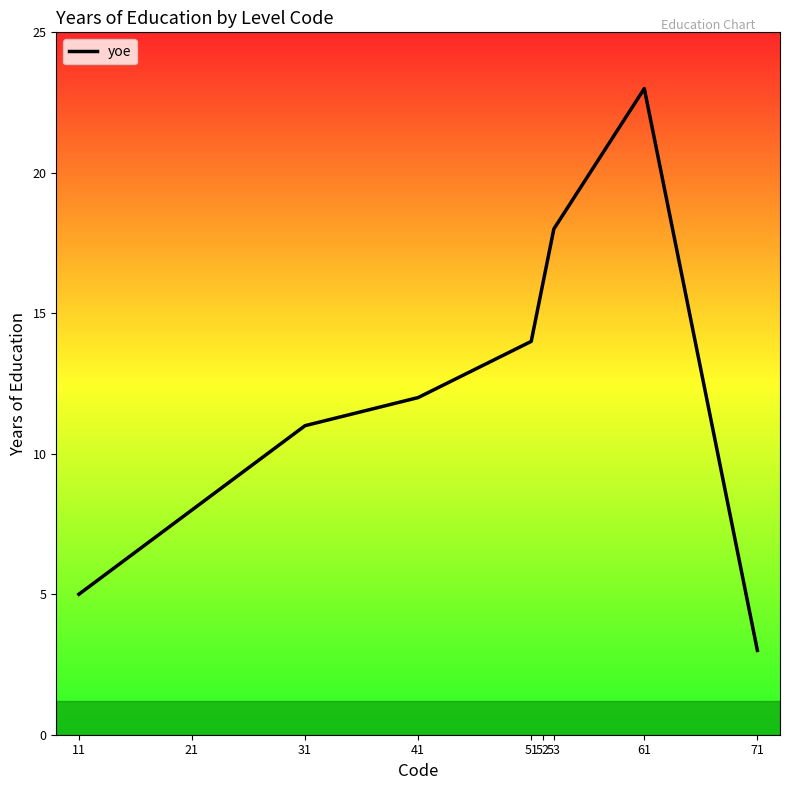

How many interior local peaks (higher than both neighbors) does the data have?

1